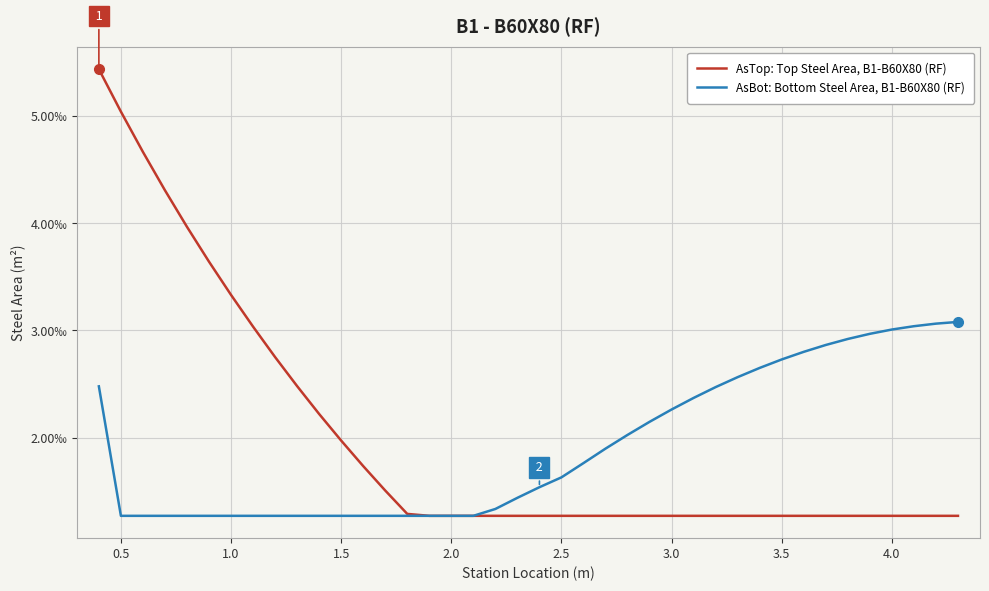

What are all the series names shown in the legend?

AsTop: Top Steel Area, B1-B60X80 (RF), AsBot: Bottom Steel Area, B1-B60X80 (RF)